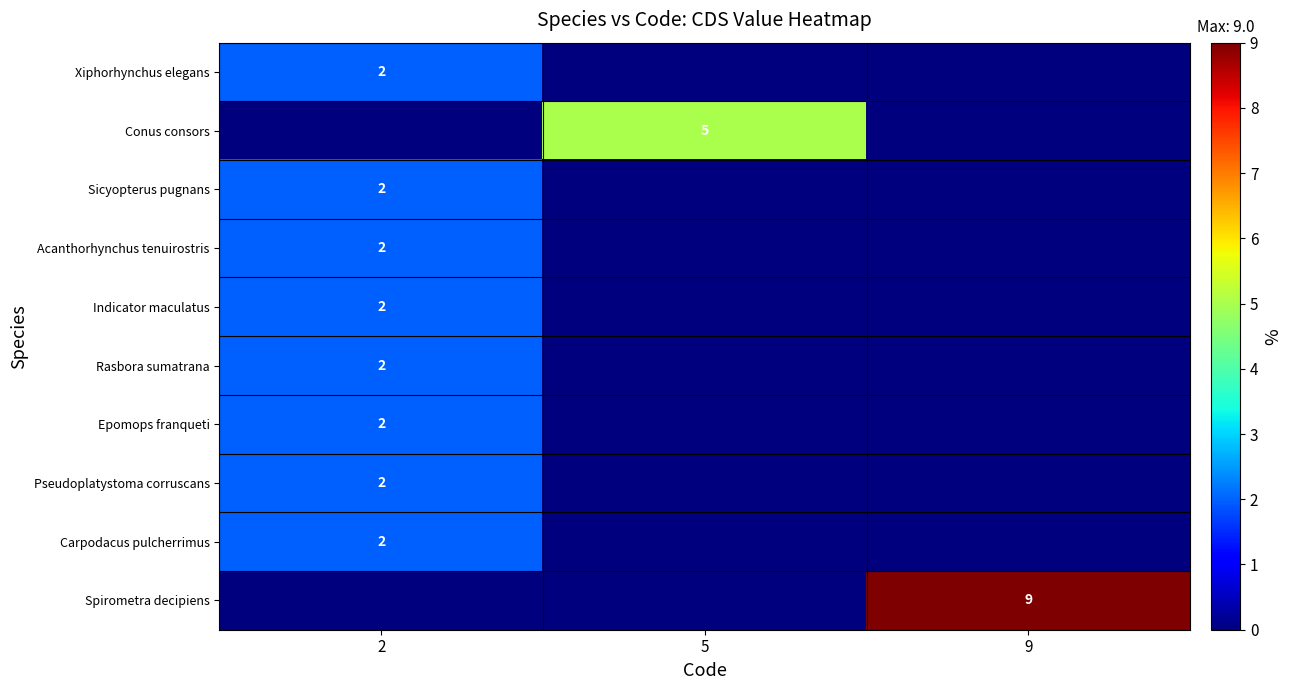

Reading left to right, extract all data points from this chart.

row_0: 2=2	5=0	9=0
row_1: 2=0	5=5	9=0
row_2: 2=2	5=0	9=0
row_3: 2=2	5=0	9=0
row_4: 2=2	5=0	9=0
row_5: 2=2	5=0	9=0
row_6: 2=2	5=0	9=0
row_7: 2=2	5=0	9=0
row_8: 2=2	5=0	9=0
row_9: 2=0	5=0	9=9